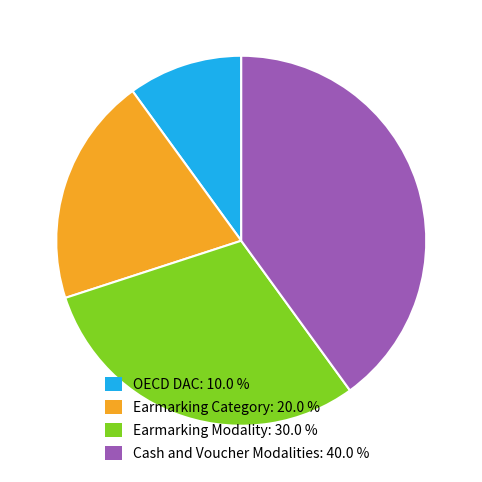

Count the number of slices in the pie.

4